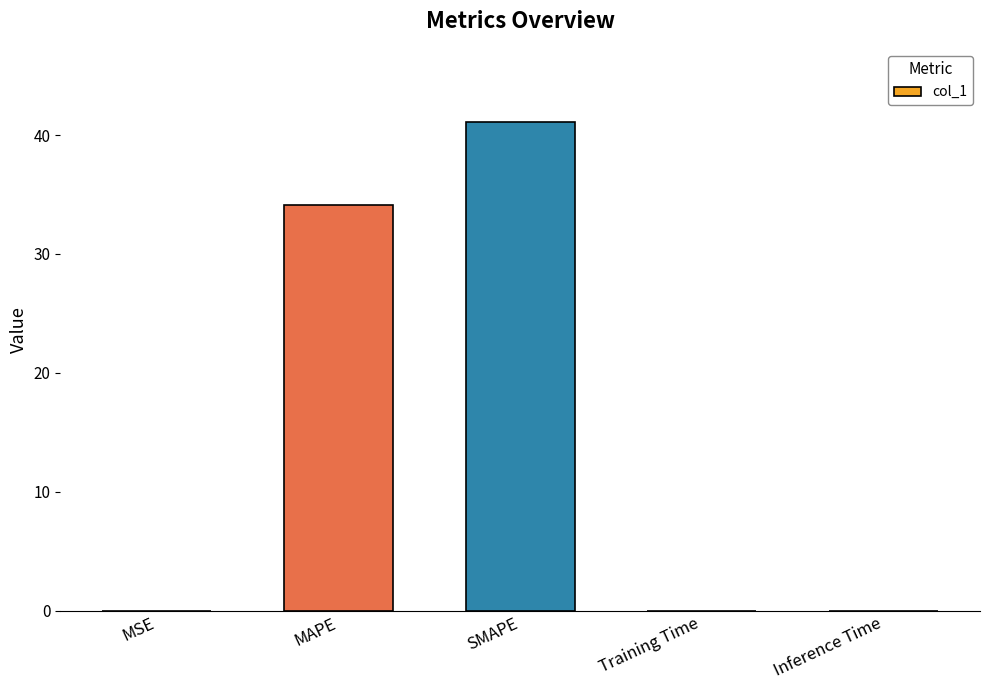

At which label is the value closest to 20?

MAPE